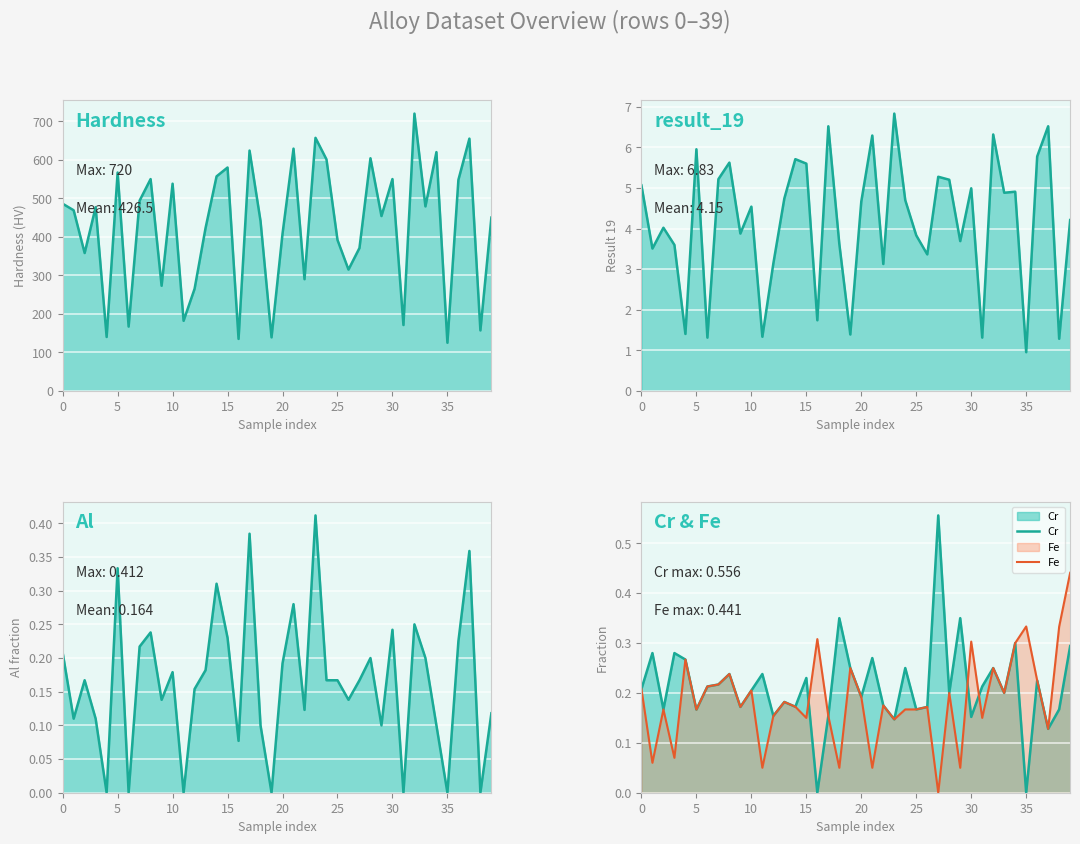

True or false: Fe has a value of 0.0 at 25.

False